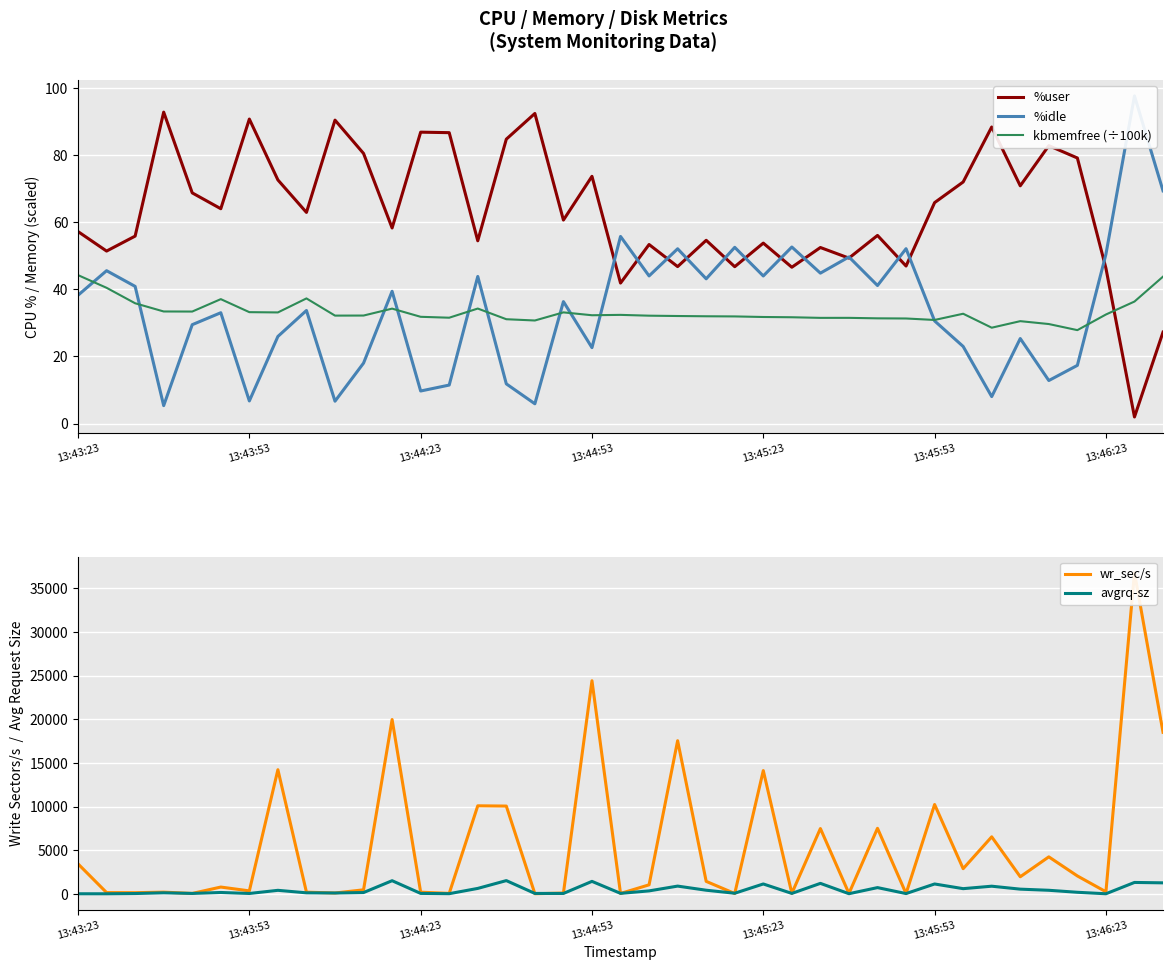

True or false: %user and kbmemfree (÷100k) intersect in this chart.

True